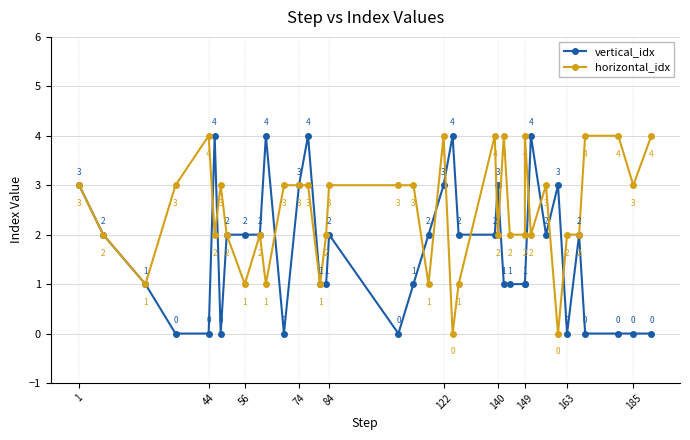

True or false: vertical_idx has more than 2 points higher than both neighbors.

True